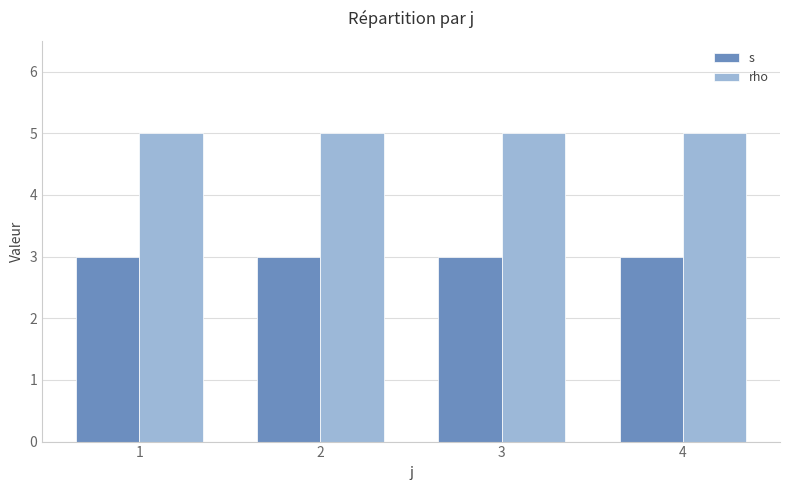

What is the value of the rho bar at the 3rd from the left?

5